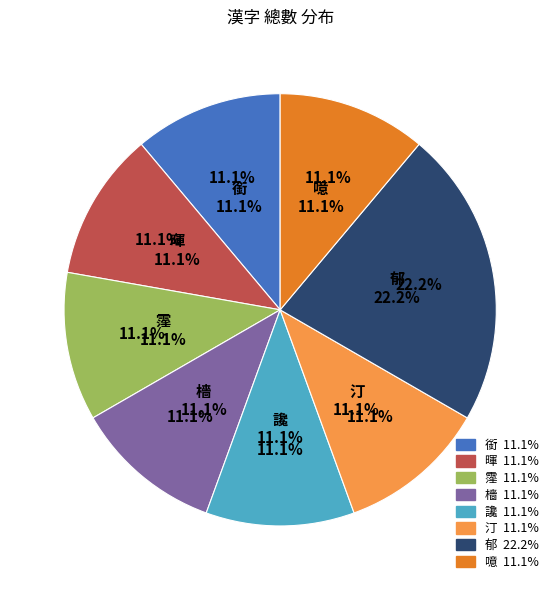

Is there a majority slice in this chart?

No